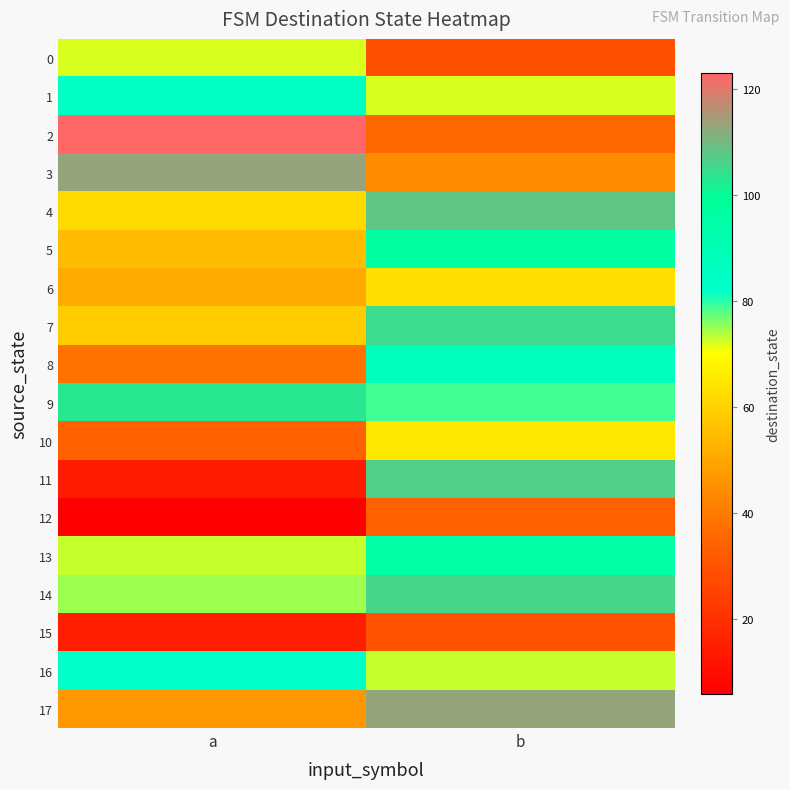

At how many categories does at least one series exceed 62?

2